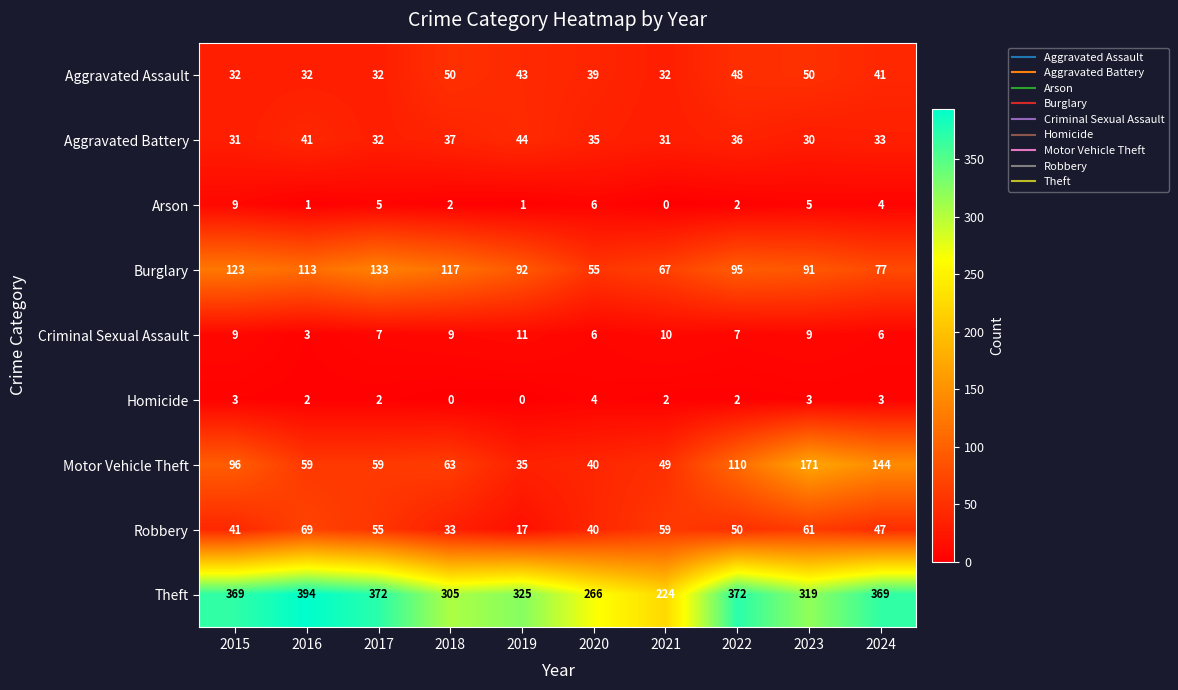

Rank the series by their maximum value, from highest to lowest.

Theft, Motor Vehicle Theft, Burglary, Robbery, Aggravated Assault, Aggravated Battery, Criminal Sexual Assault, Arson, Homicide